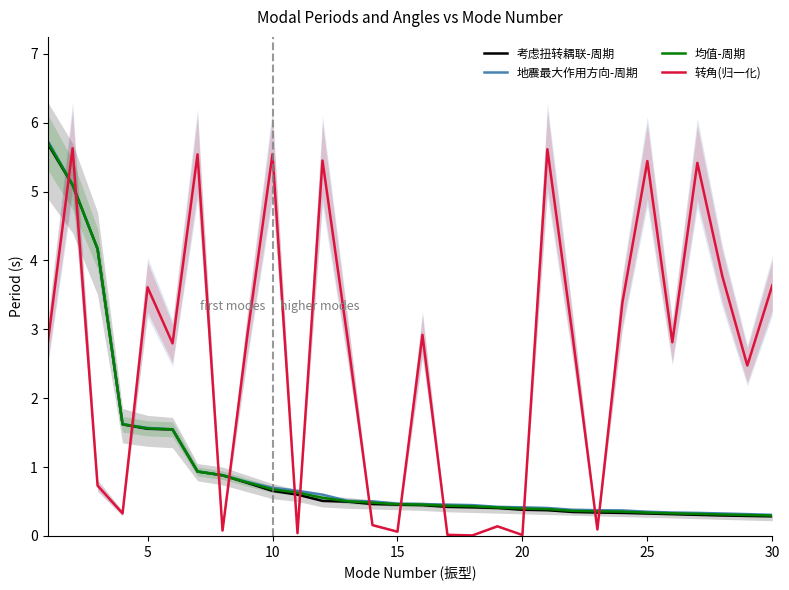

What is the minimum value for 考虑扭转耦联-周期?

0.3